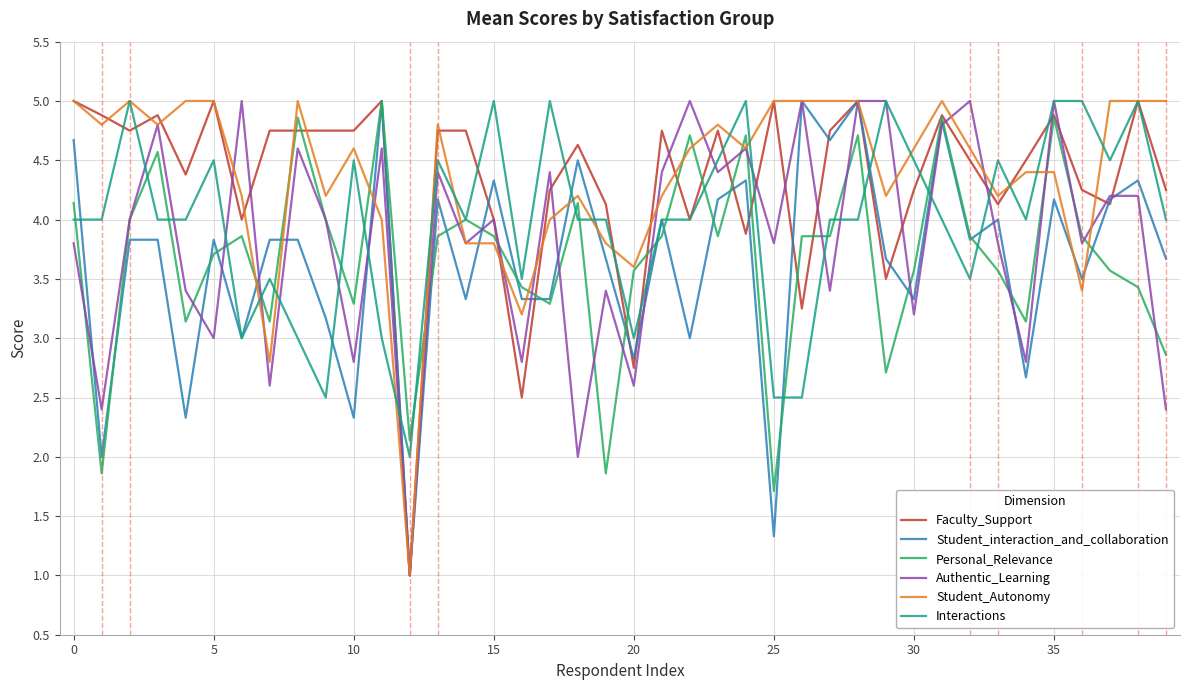

What is the minimum value shown in the chart?

1.0